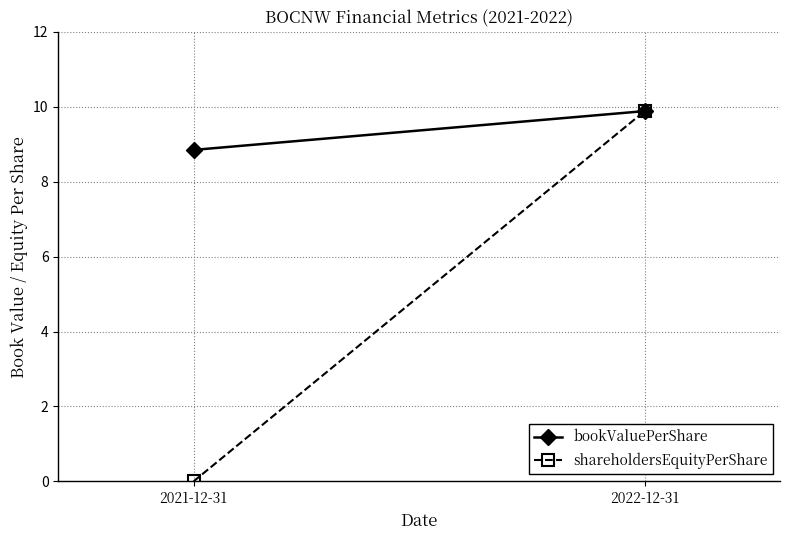

Read the bookValuePerShare value at 2021-12-31.

8.8